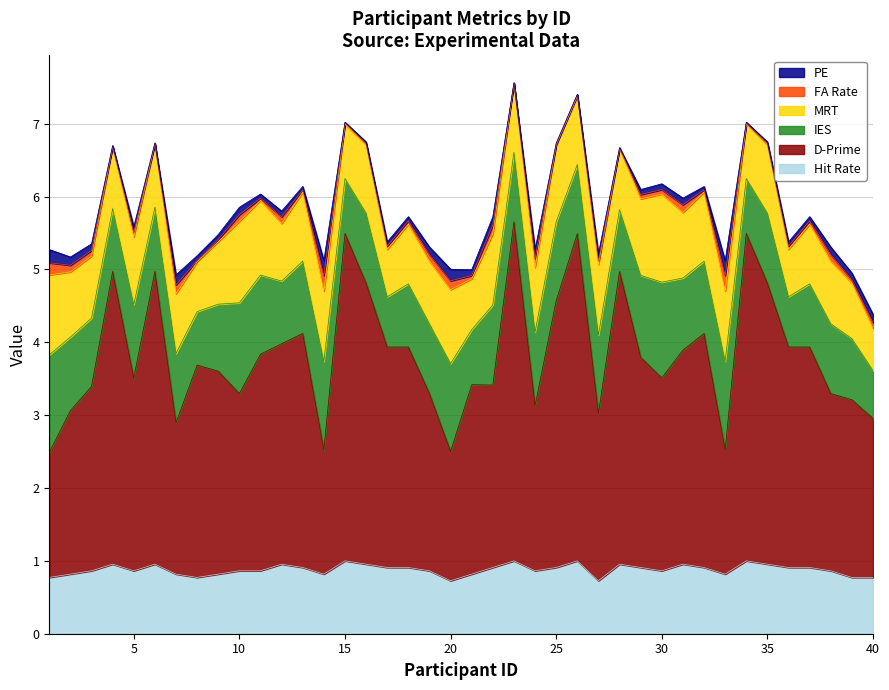

What is the difference between the maximum and second lowest values in the IES series?

0.7